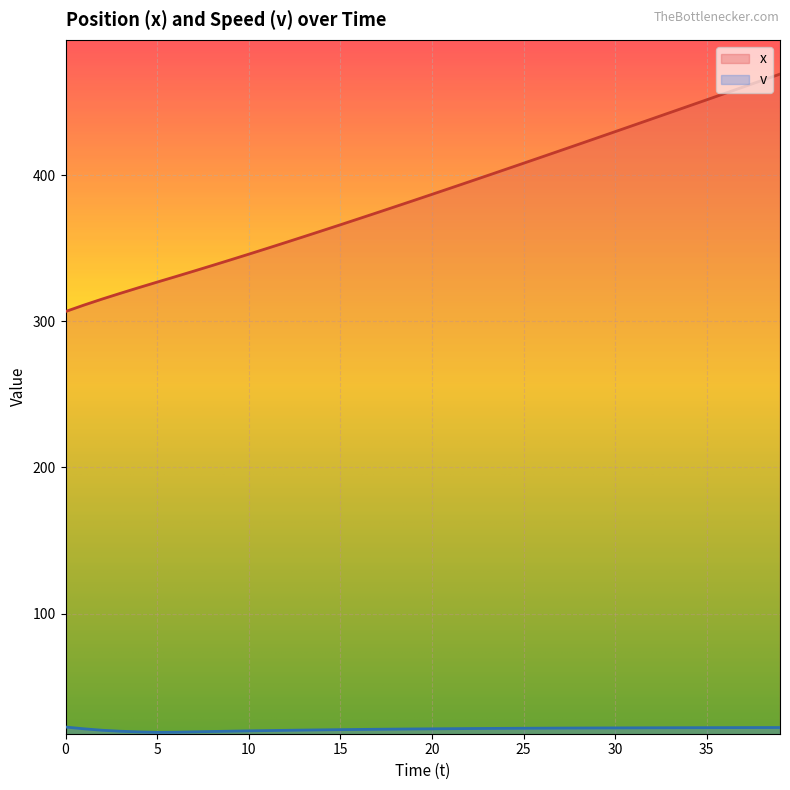

What are all the series names shown in the legend?

x, v